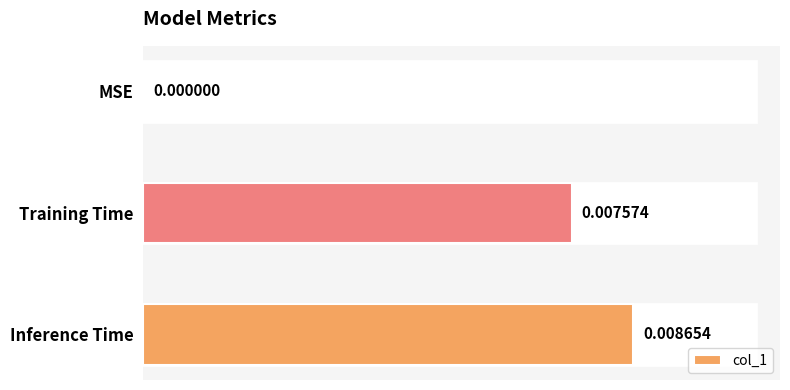

At which label is the value closest to 0?

MSE